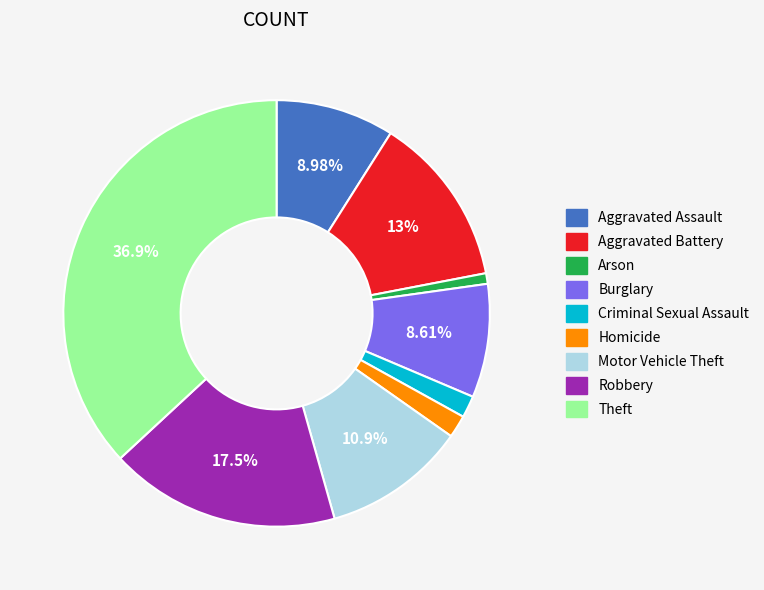

Which has a higher value, Arson or Aggravated Assault?

Aggravated Assault